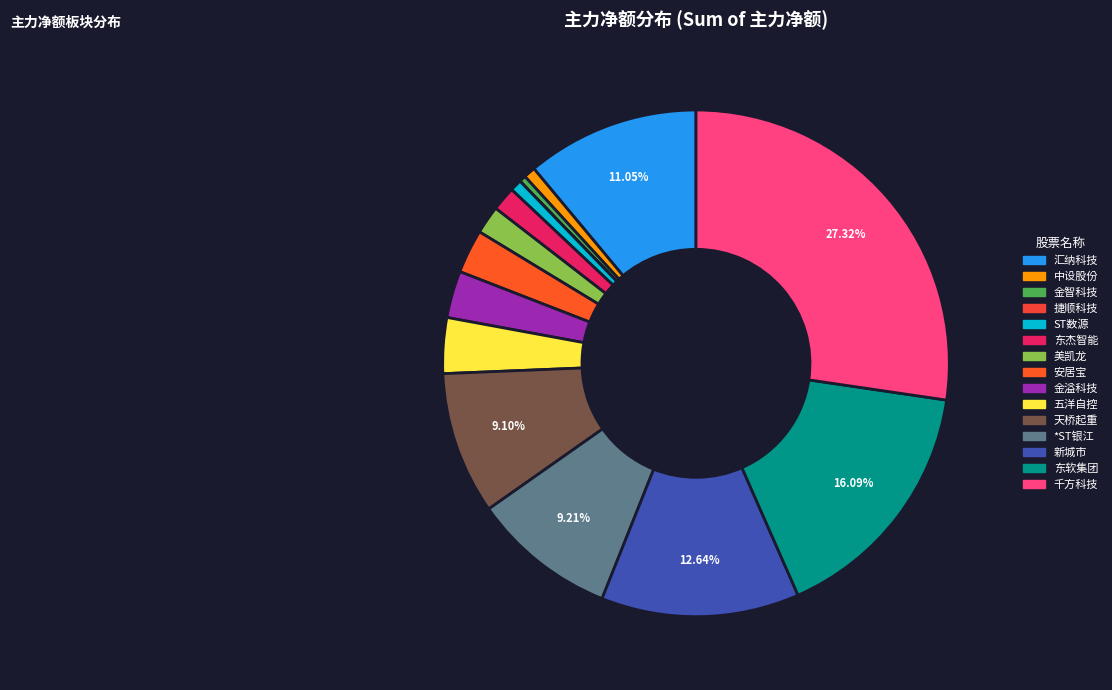

Is it true that 金智科技 is -1% of the pie?

True